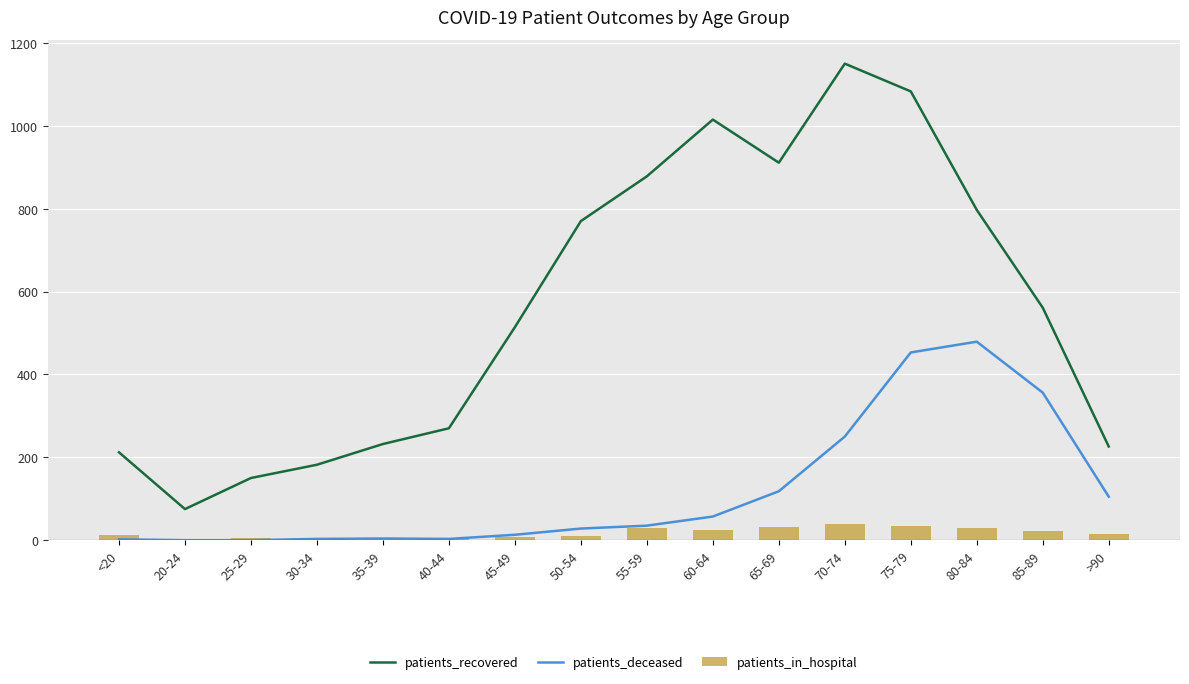

What is the sum of all patients_deceased values?

1906